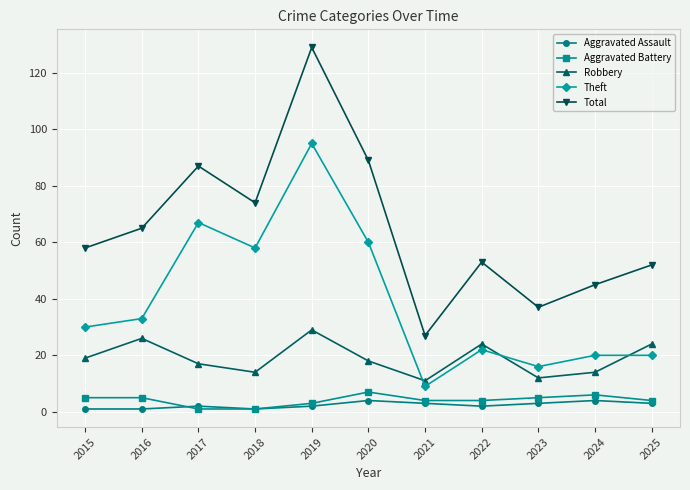

In Total, how many points are lower than both neighbors (excluding endpoints)?

3